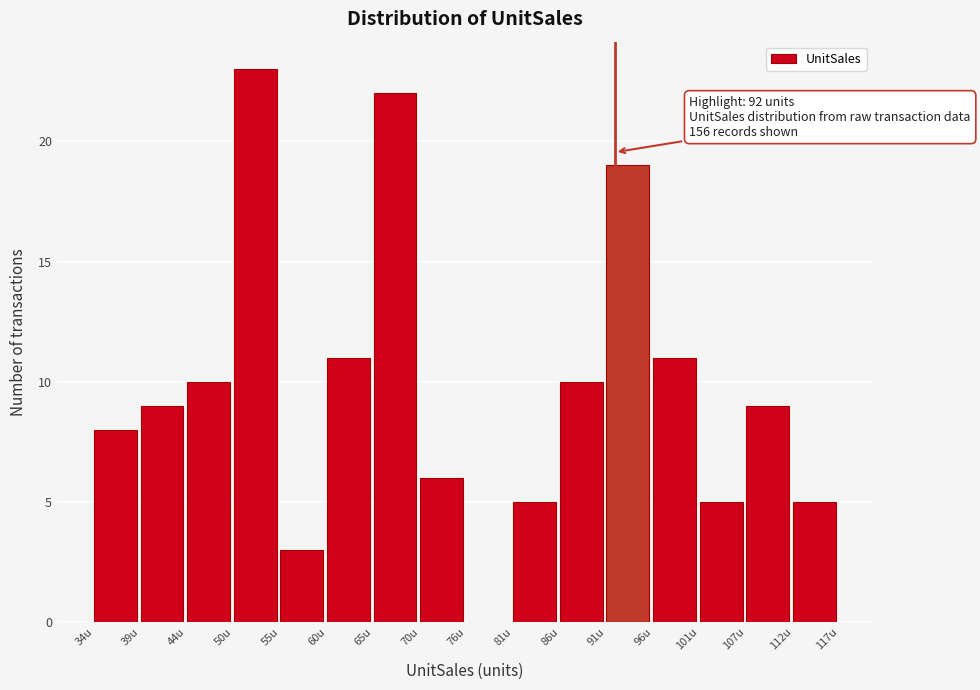

Which range on the x-axis has the tallest bar?

50 to 55